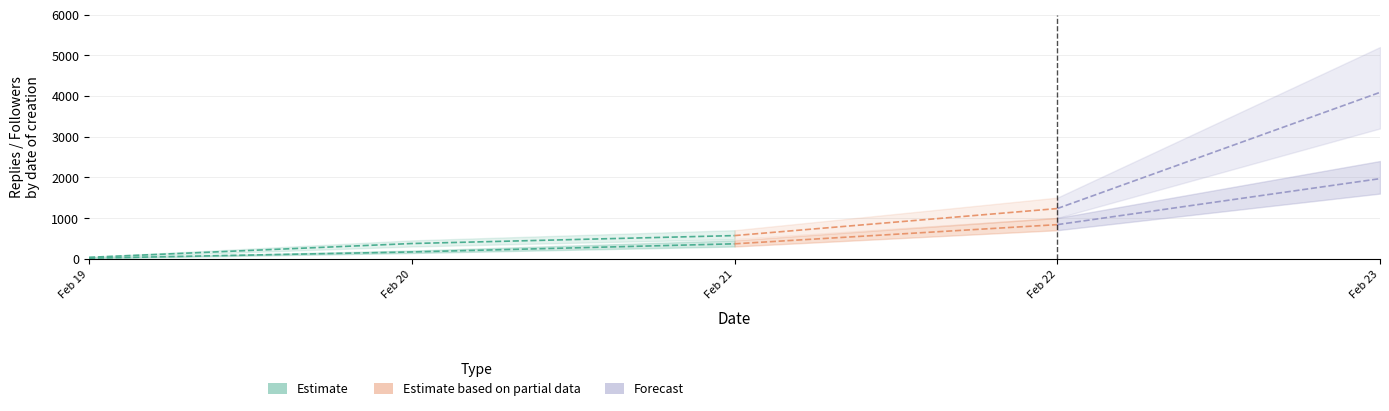

At which label does 关注数 first exceed 568?

2023-02-22